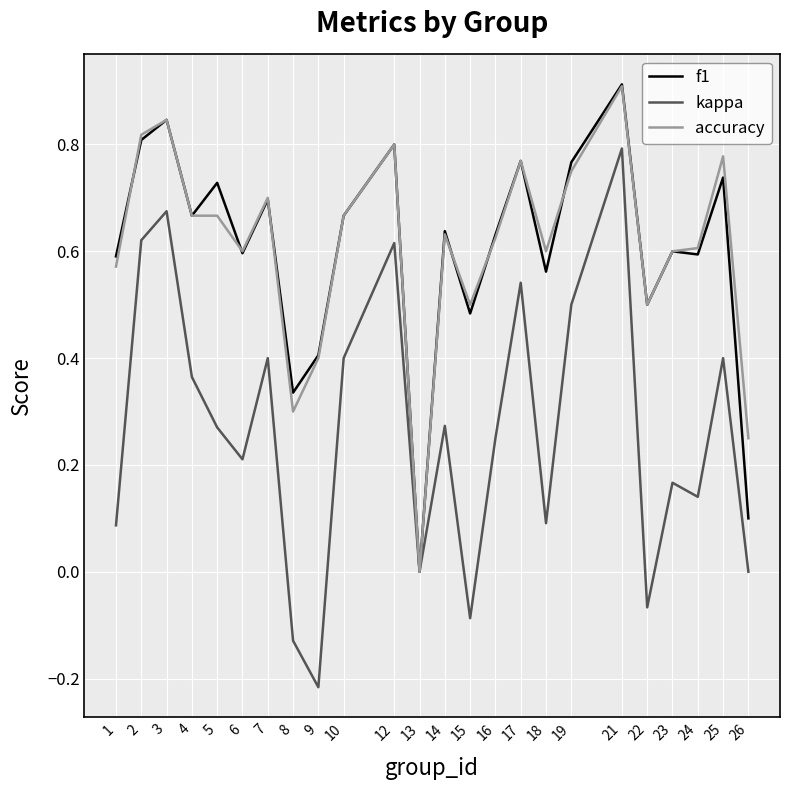

Is it true that accuracy equals 0.6 at 14?

True